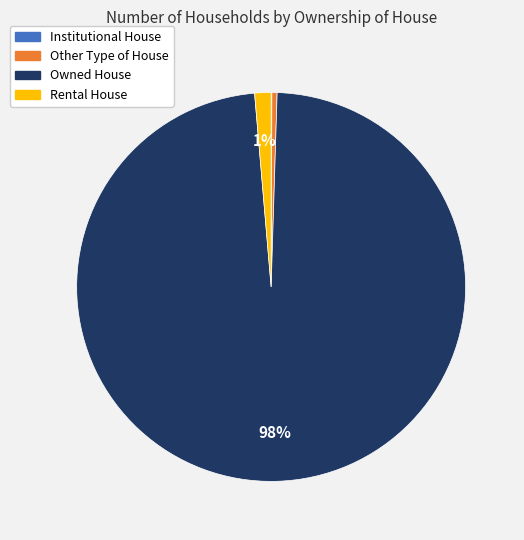

The Other Type of House slice represents 0% of the pie. True or false?

True